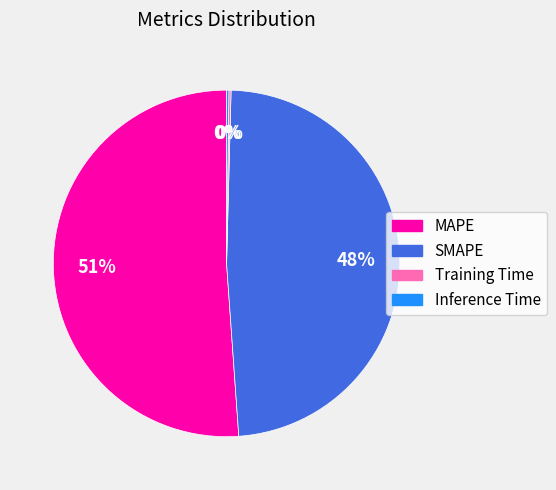

Does MAPE represent more than half of the total?

Yes